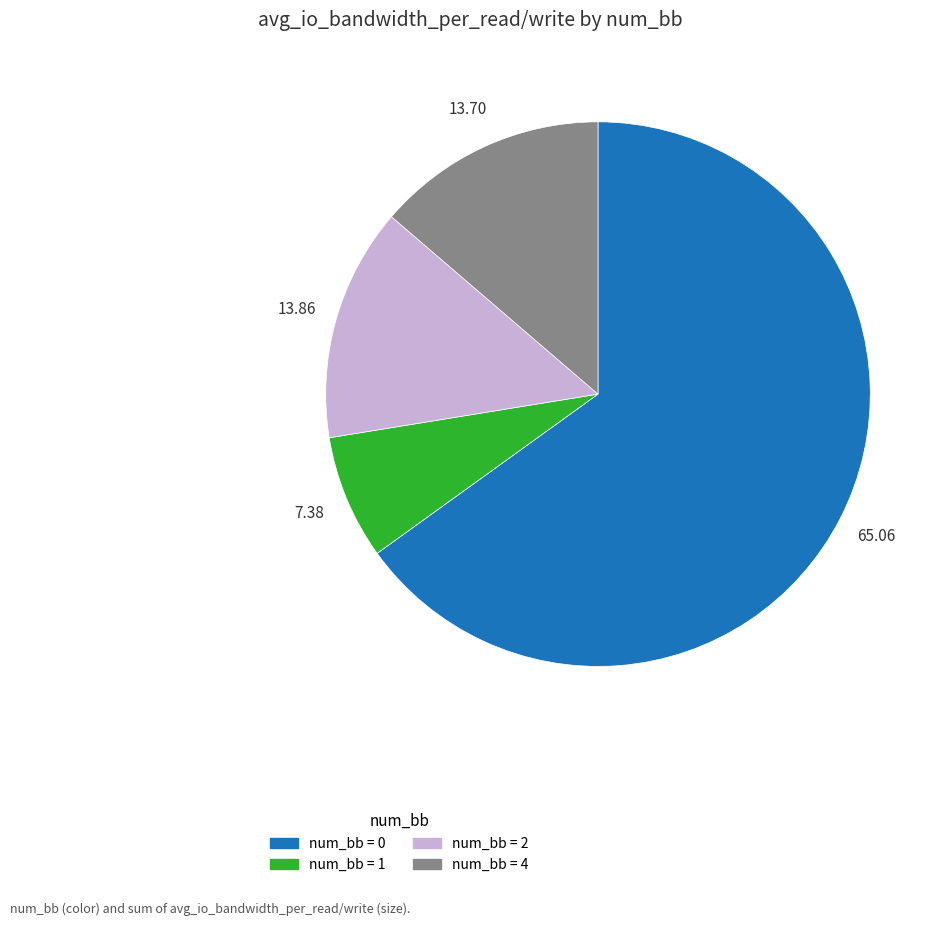

How many slices are in this pie chart?

4